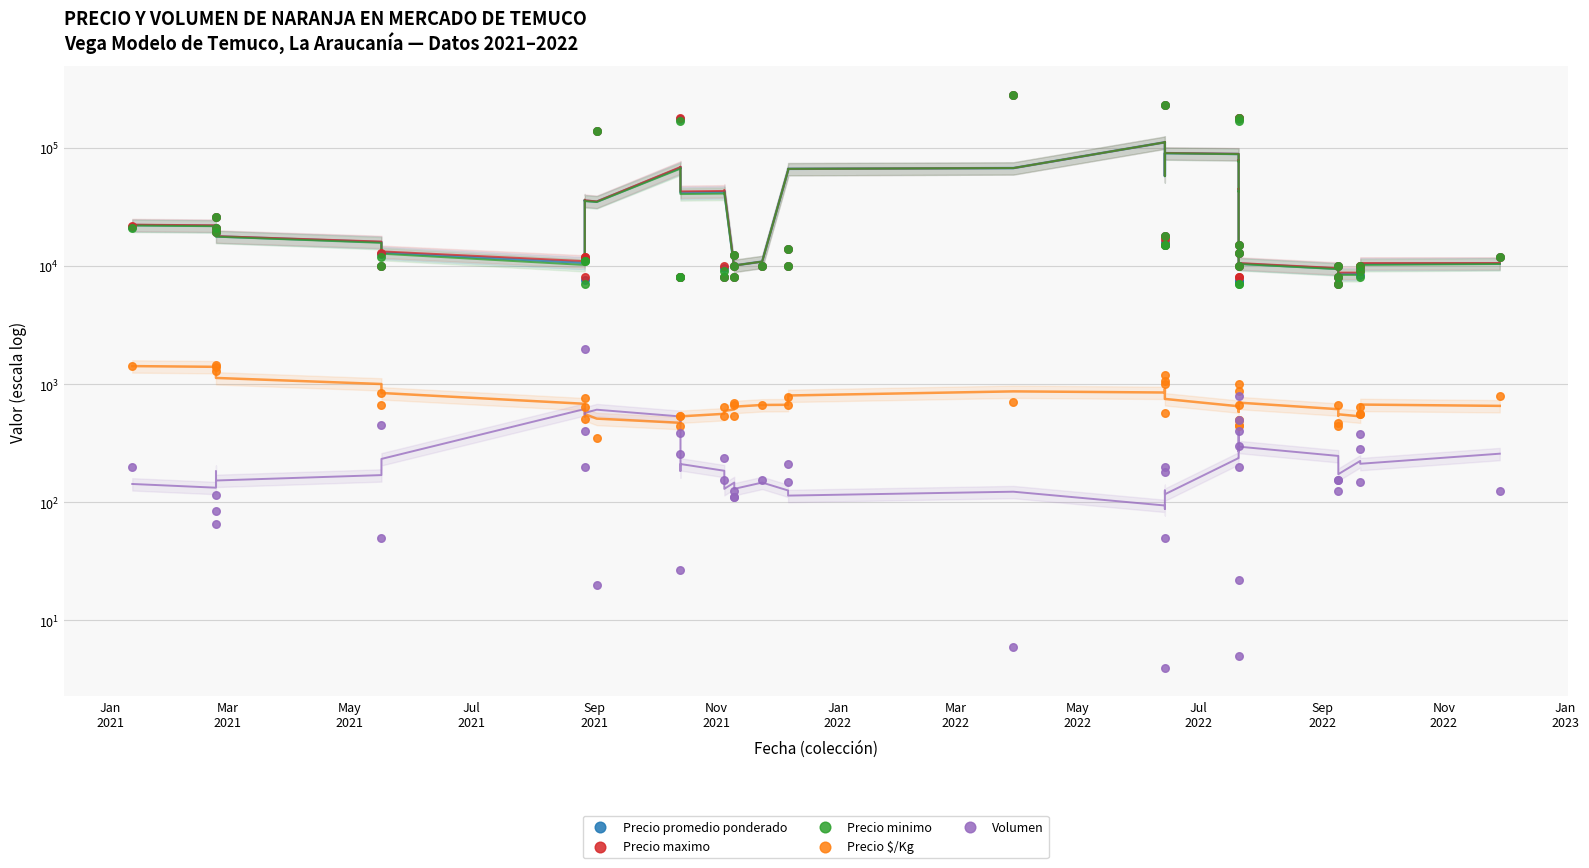

At how many categories does at least one series exceed 210118?

2